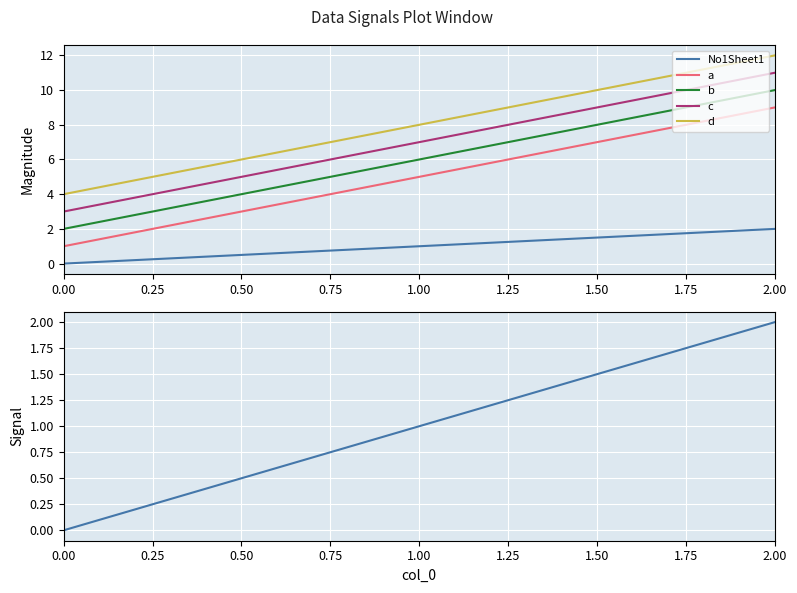

What is the difference between the maximum and minimum values in the c series?

8